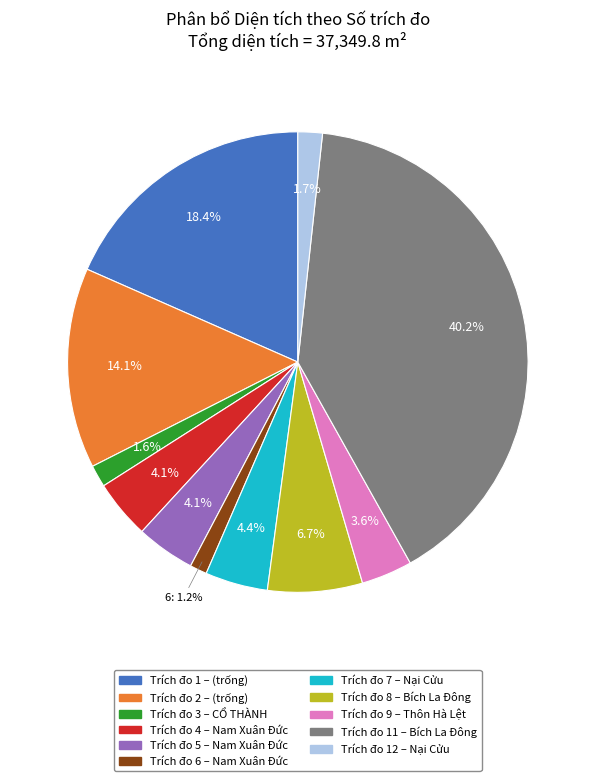

Is there any slice that represents more than half of the pie?

No